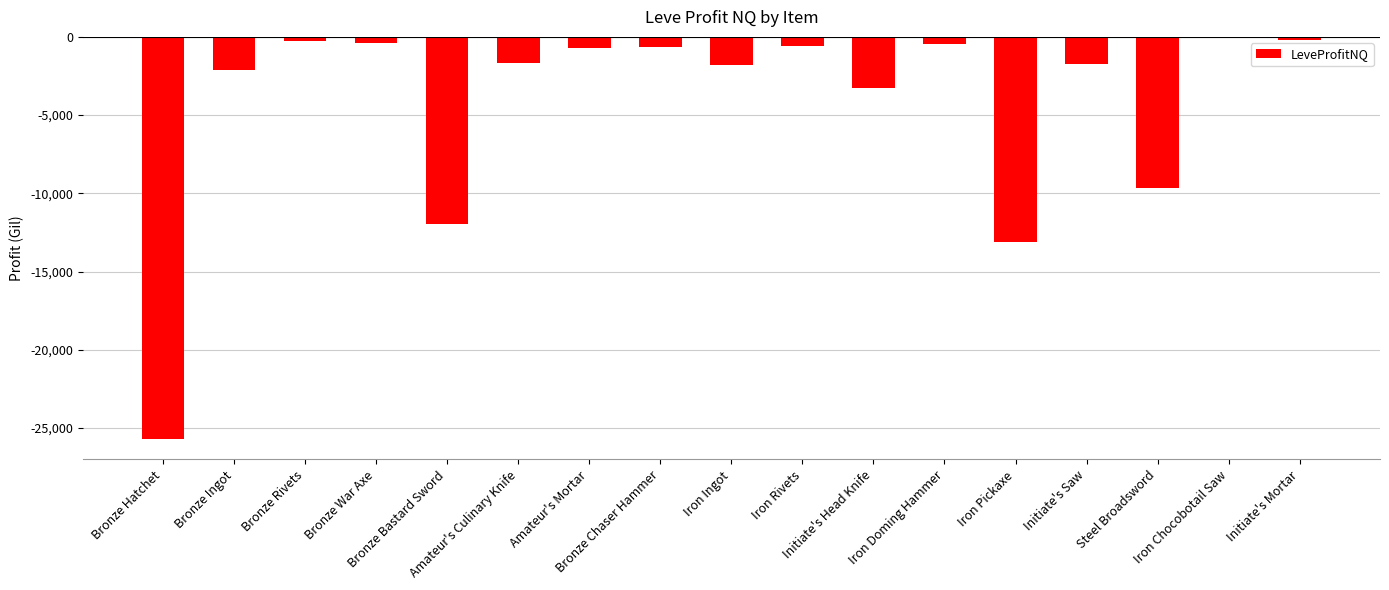

What is the smallest value displayed?

-25726.0